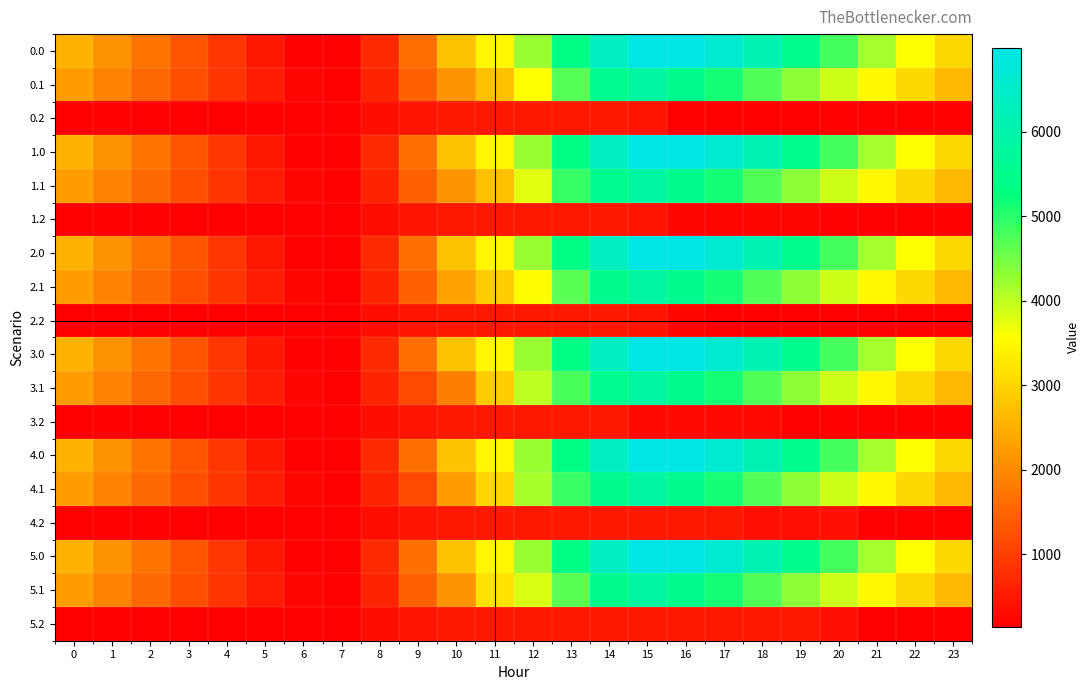

What is the spread (max minus min) of values at 11?

2980.8